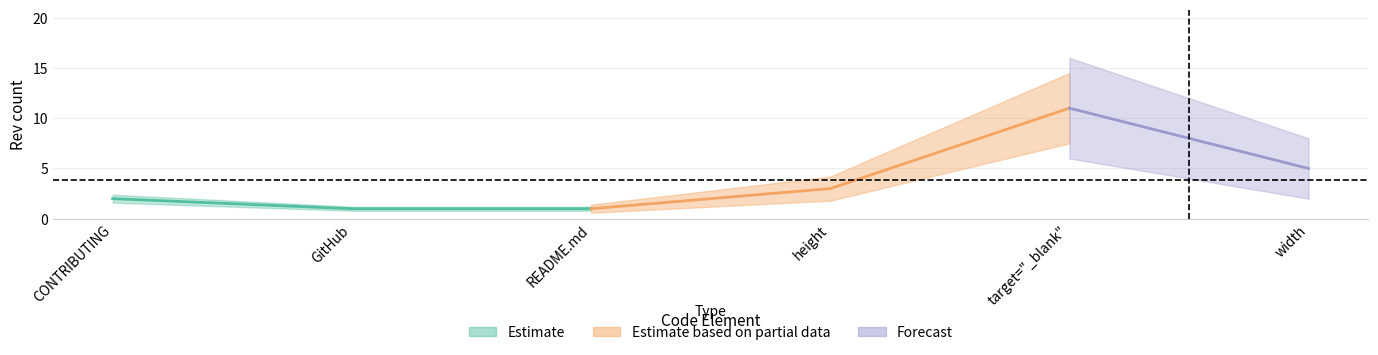

List the labels in order of rev_1 value, smallest first.

GitHub, README.md, CONTRIBUTING, height, width, target="_blank"